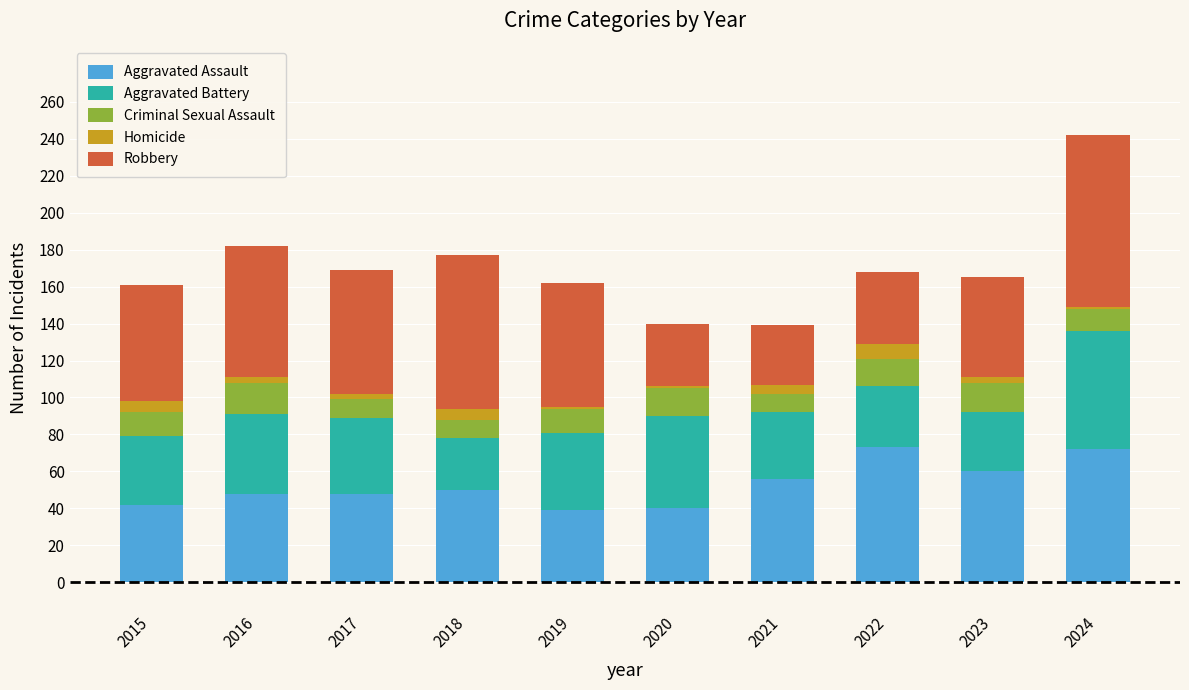

What is the maximum value for Aggravated Assault?

73